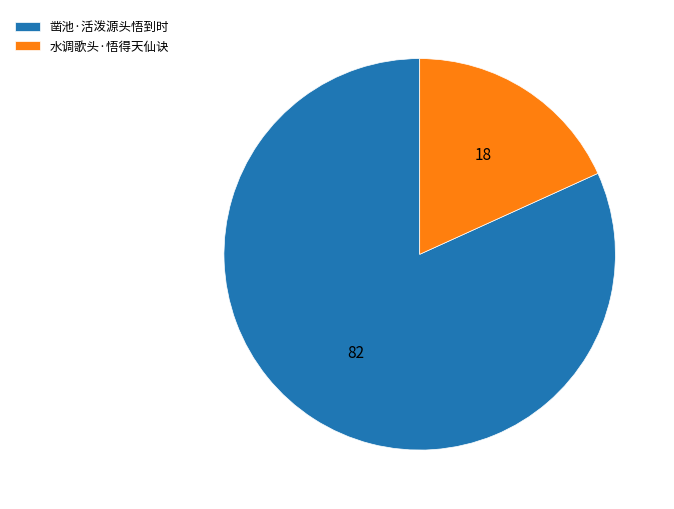

Is it true that 水调歌头·悟得天仙诀 is 18% of the pie?

True